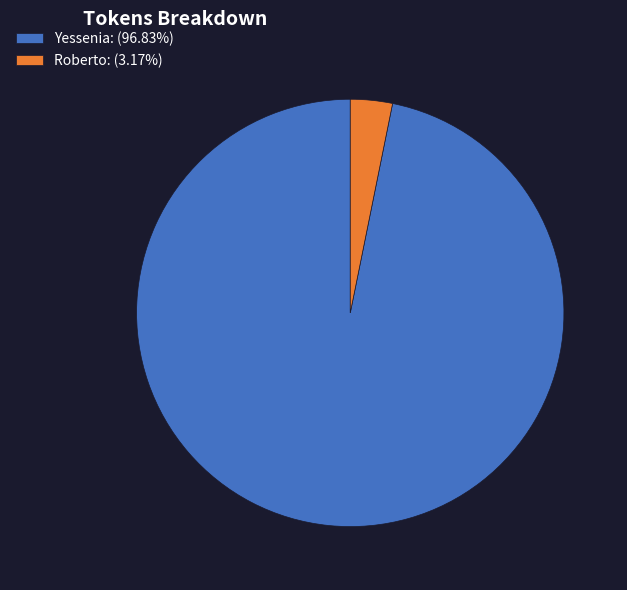

Is it true that Roberto is 3% of the pie?

True